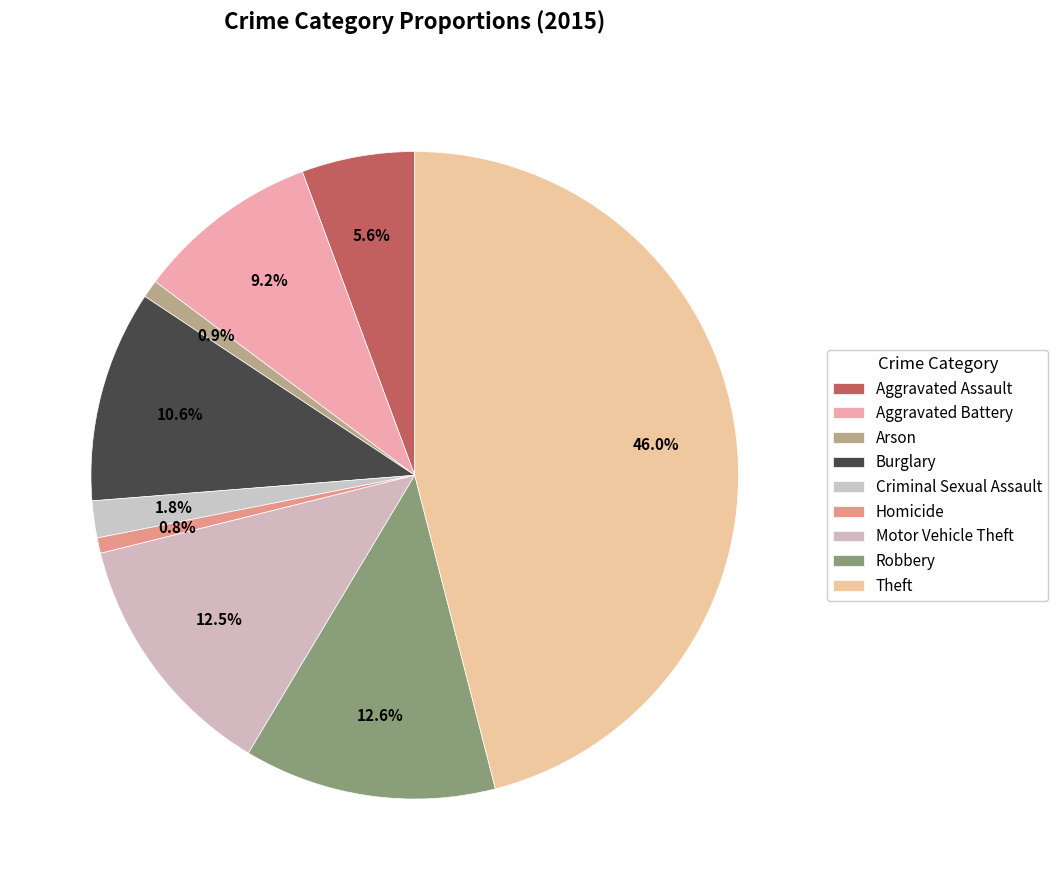

How many segments does this pie chart have?

9